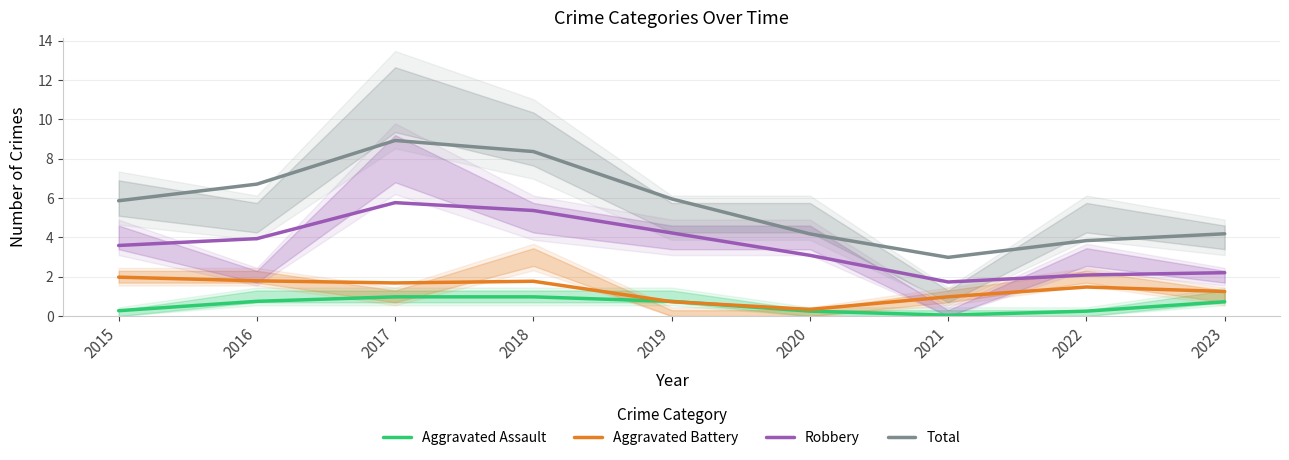

At which category does the chart reach its minimum across all series?

2021